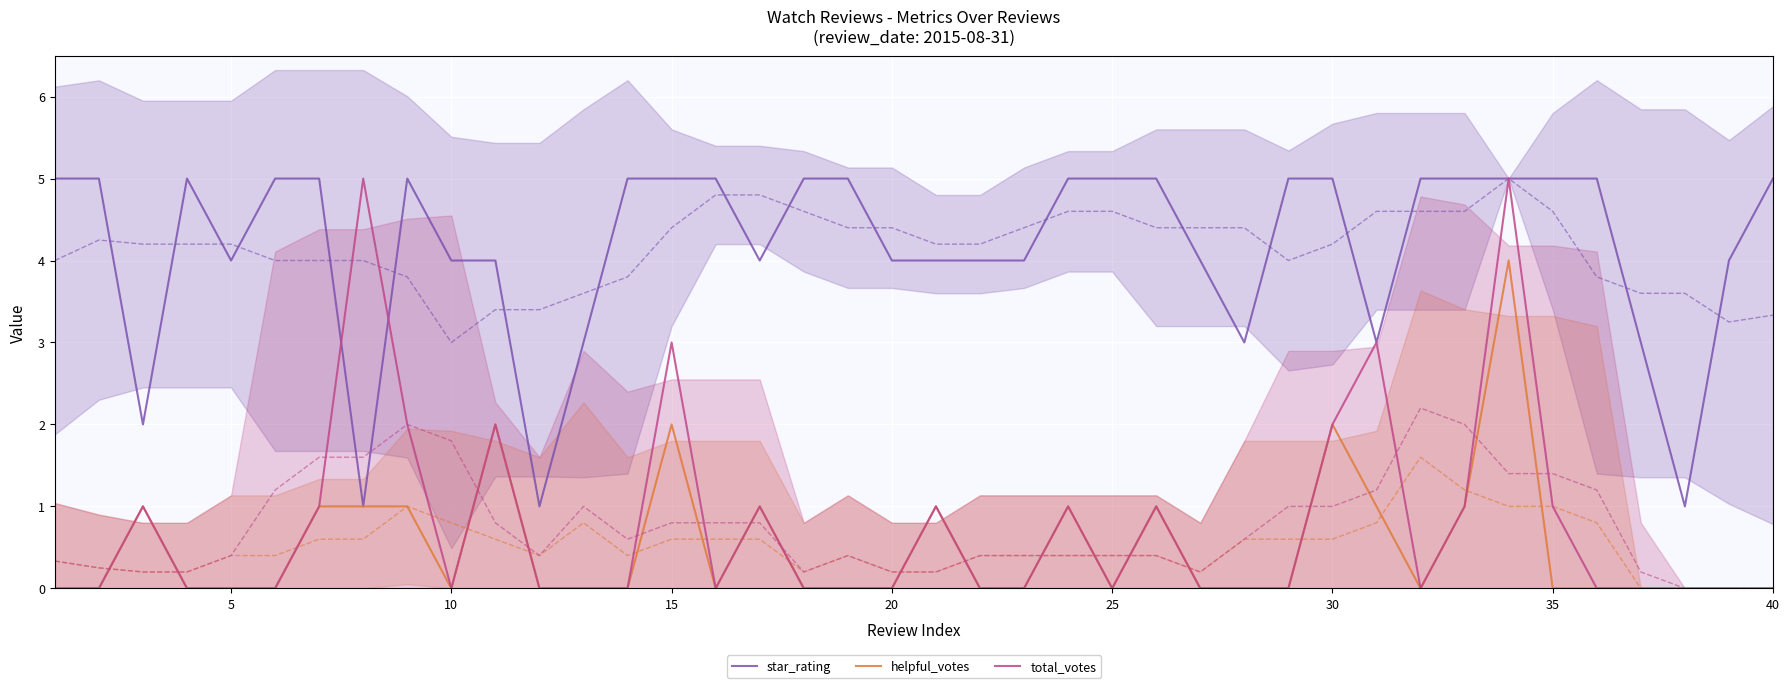

Which series has the largest range (max minus min)?

total_votes